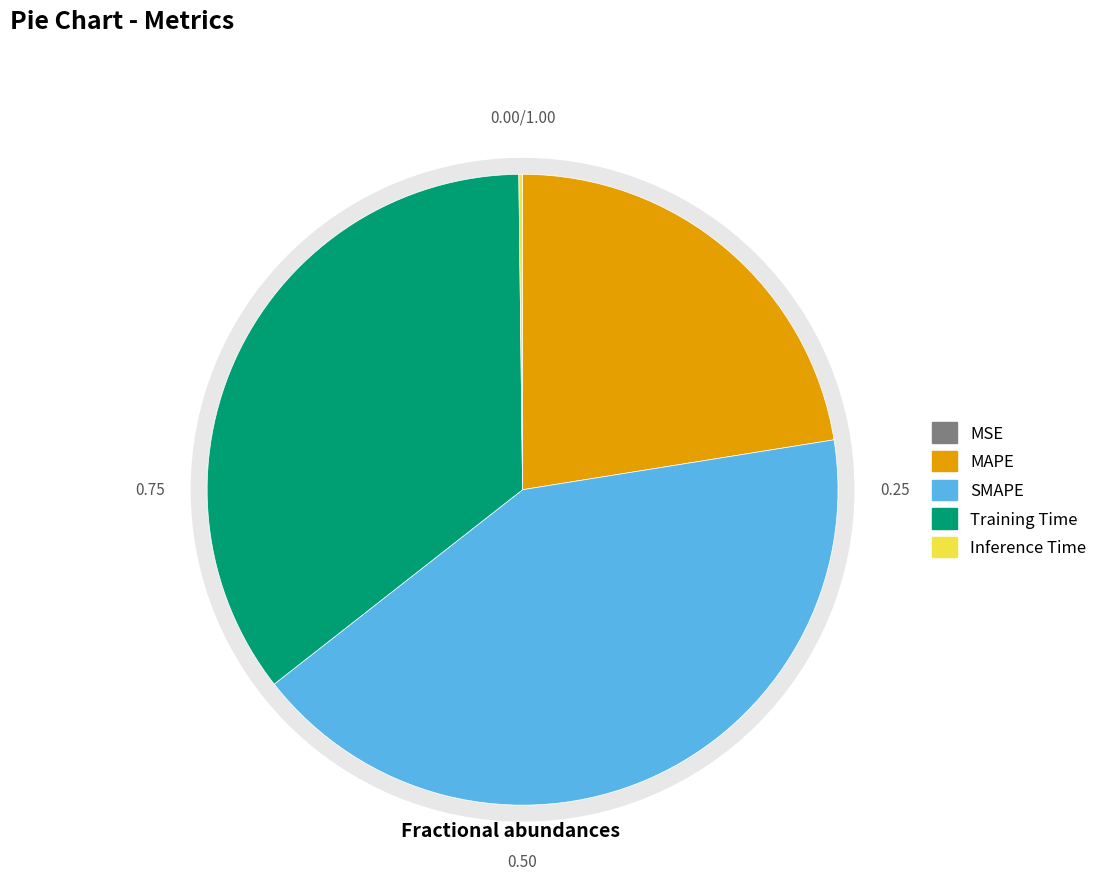

To the nearest percent, what is the average slice percentage?

20%